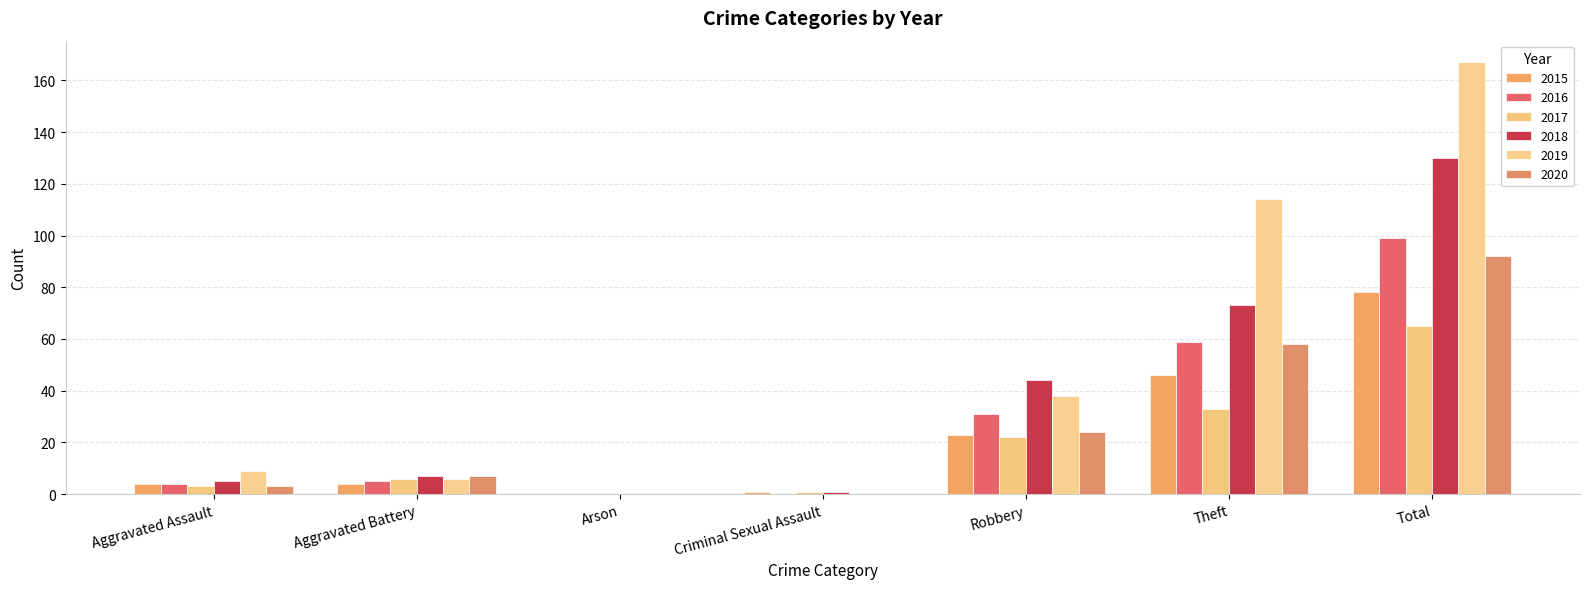

How many groups of bars are there?

7